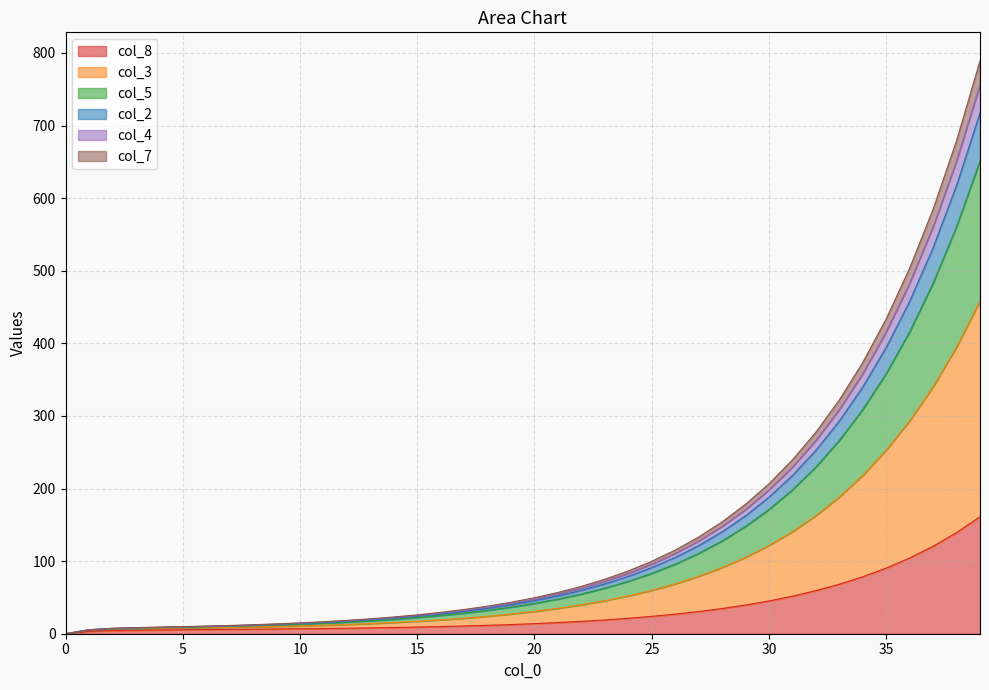

True or false: col_8 and col_5 cross at least once.

False